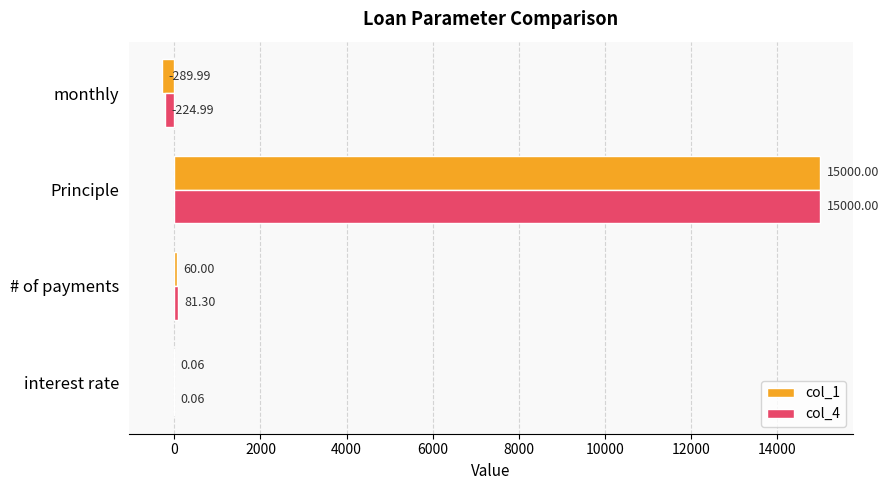

What is the sum of the col_4 values at interest rate and # of payments?

81.4